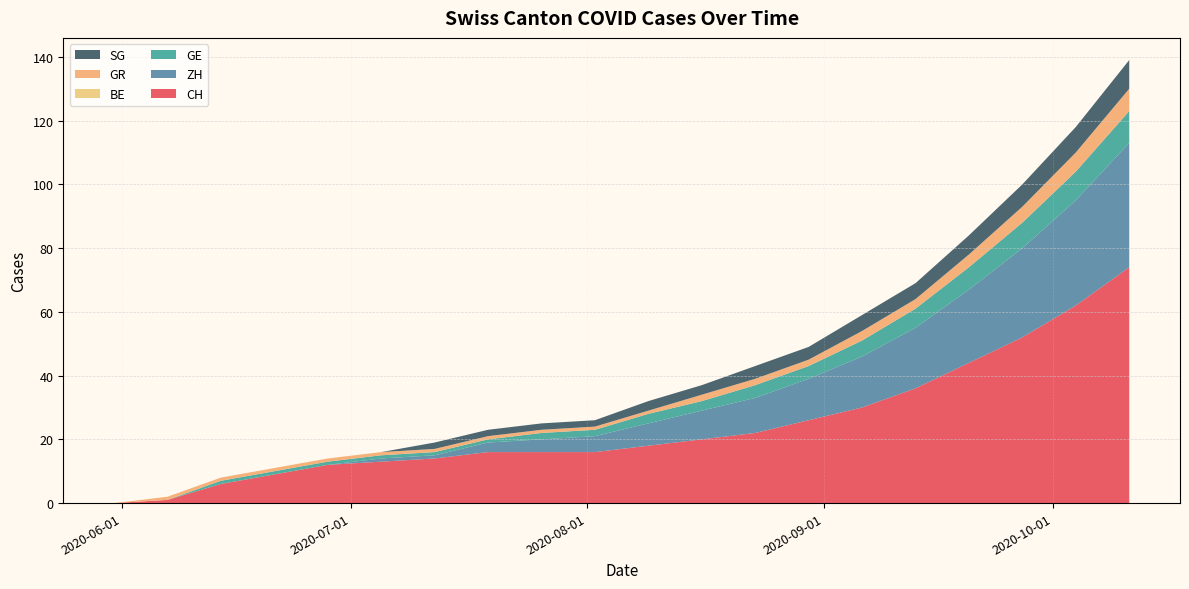

What is the maximum value for CH?

74